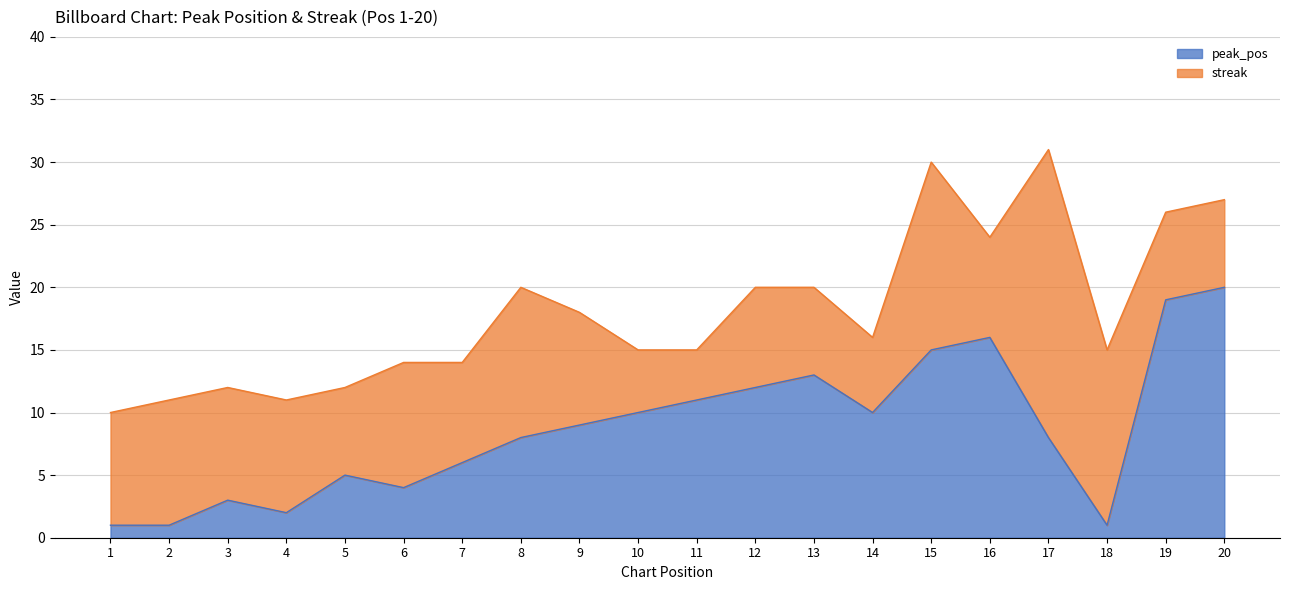

List the labels in order of value, largest first.

20, 19, 16, 15, 13, 12, 11, 10, 14, 9, 8, 17, 7, 5, 6, 3, 4, 1, 2, 18